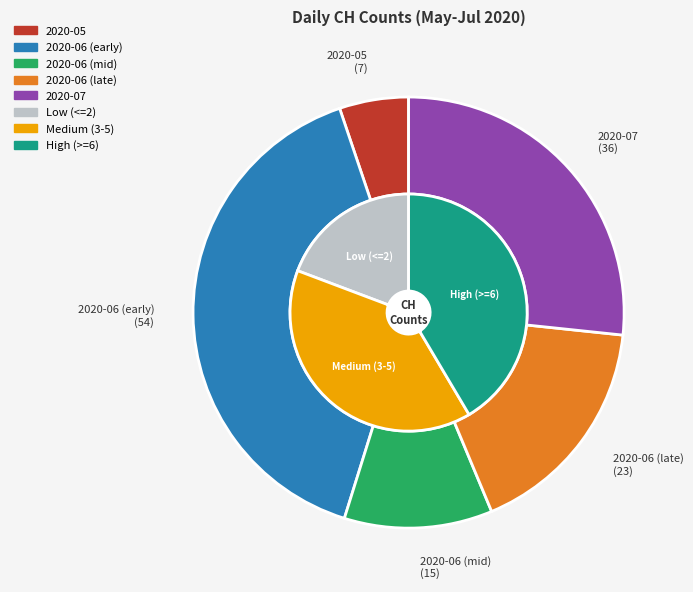

Is it true that 2020-06-03 is 11% of the pie?

False